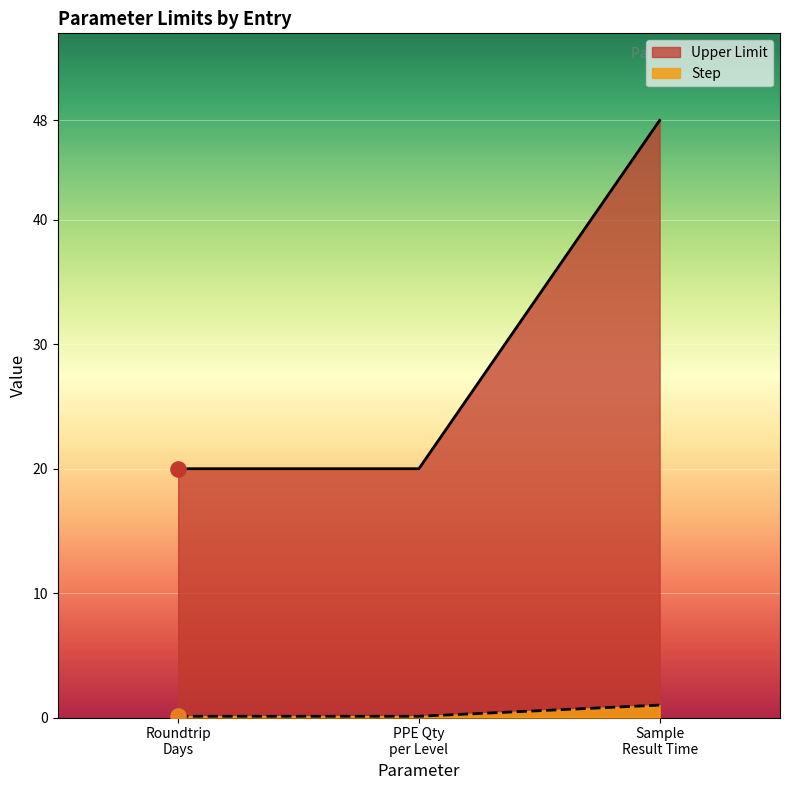

At which category is the sum across all series the highest?

Sample
Result Time